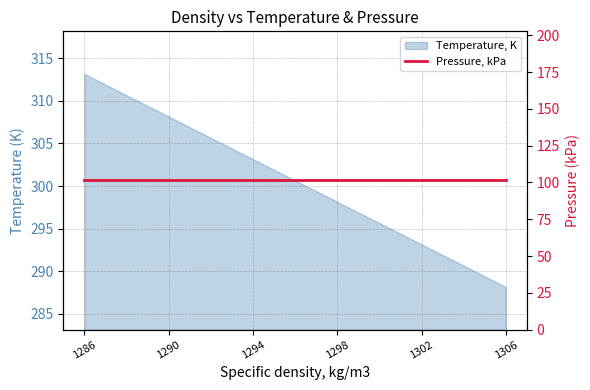

List the labels in order of value, smallest first.

1306, 1302, 1298, 1294, 1290, 1286